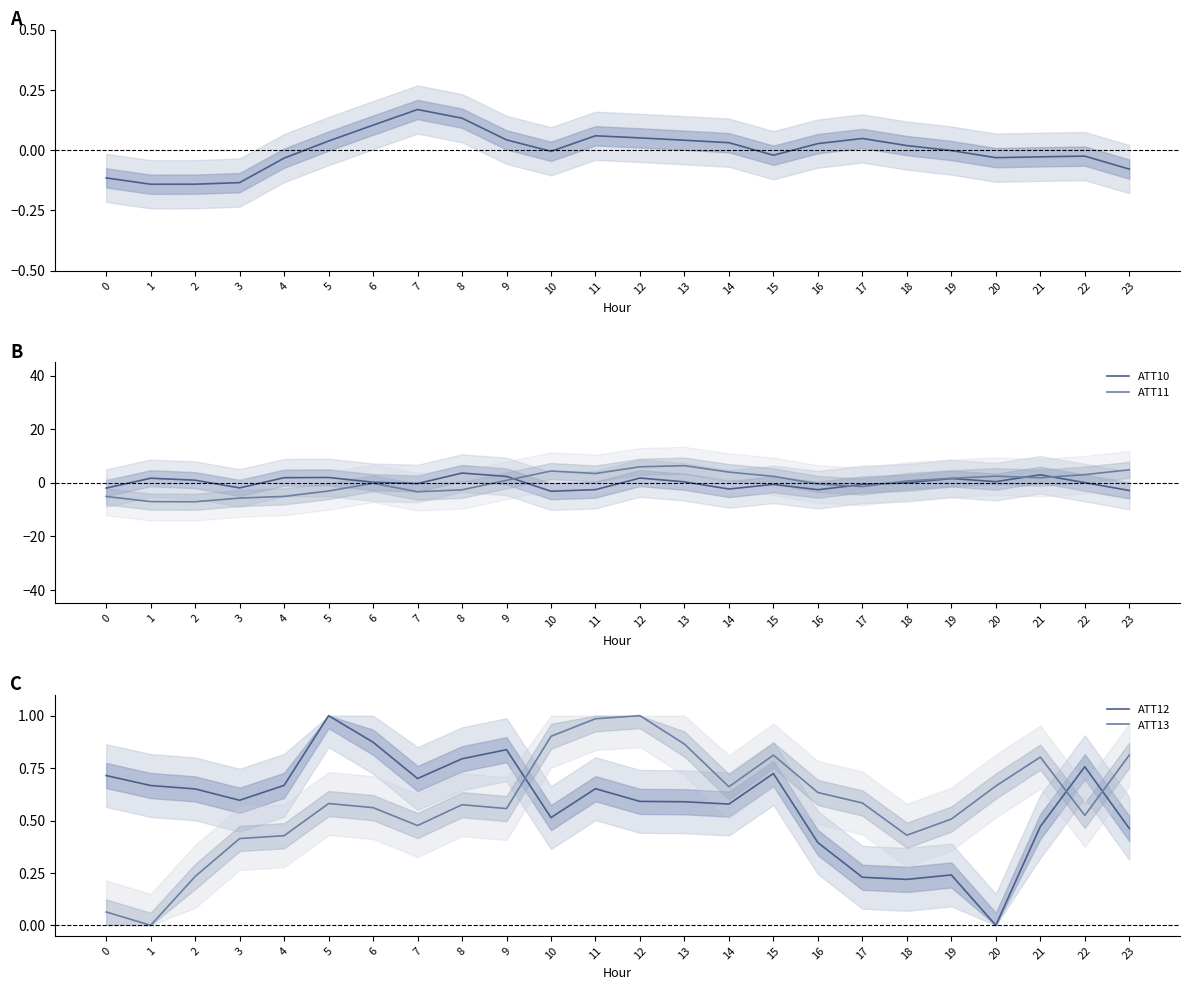

At how many categories does at least one series exceed -6?

24